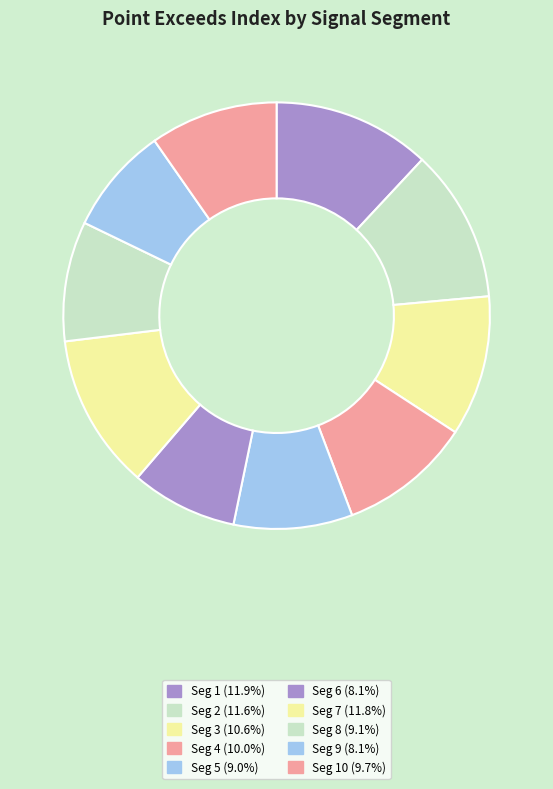

Count the number of slices in the pie.

10